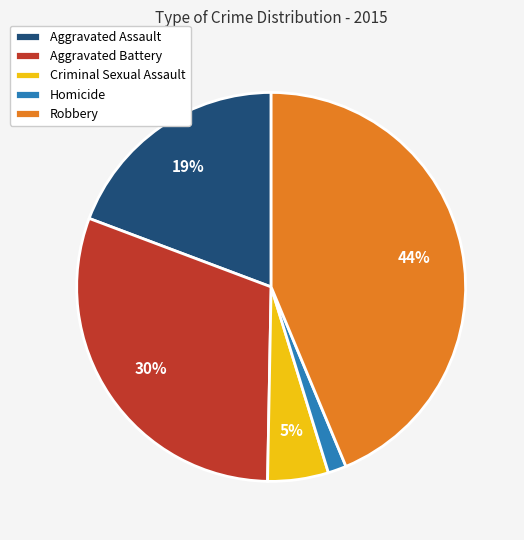

To the nearest percent, what portion does Criminal Sexual Assault represent?

5%